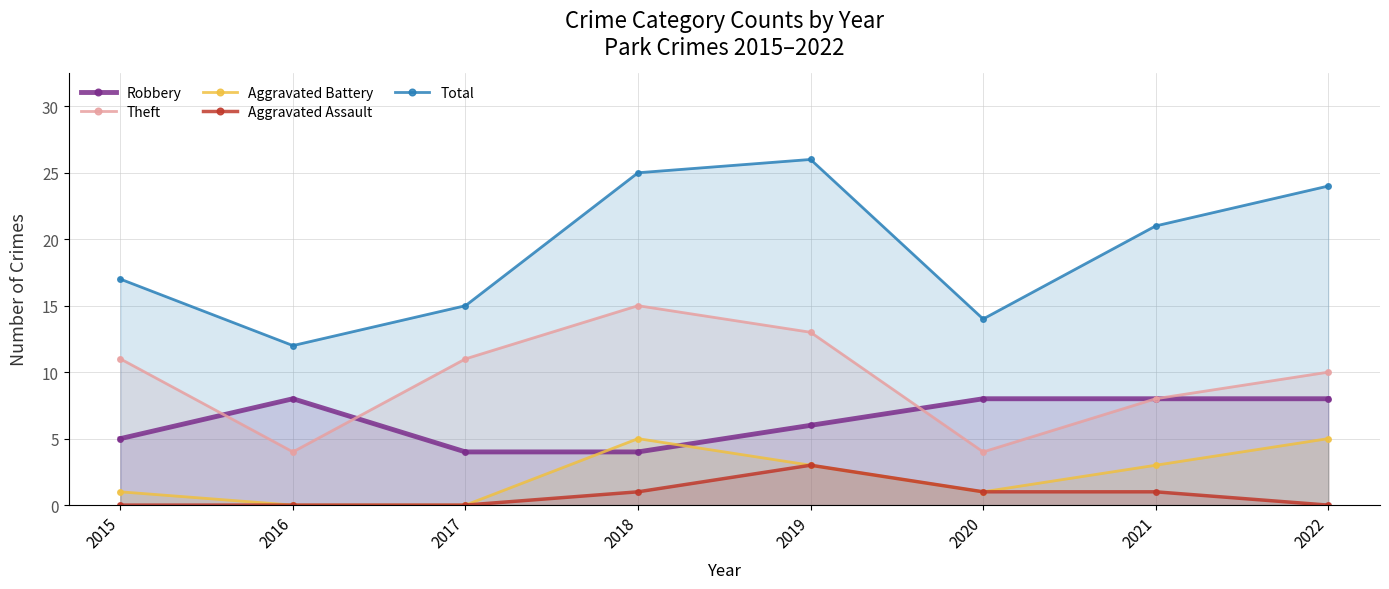

Which series changed the most between 2016 and 2021?

Total